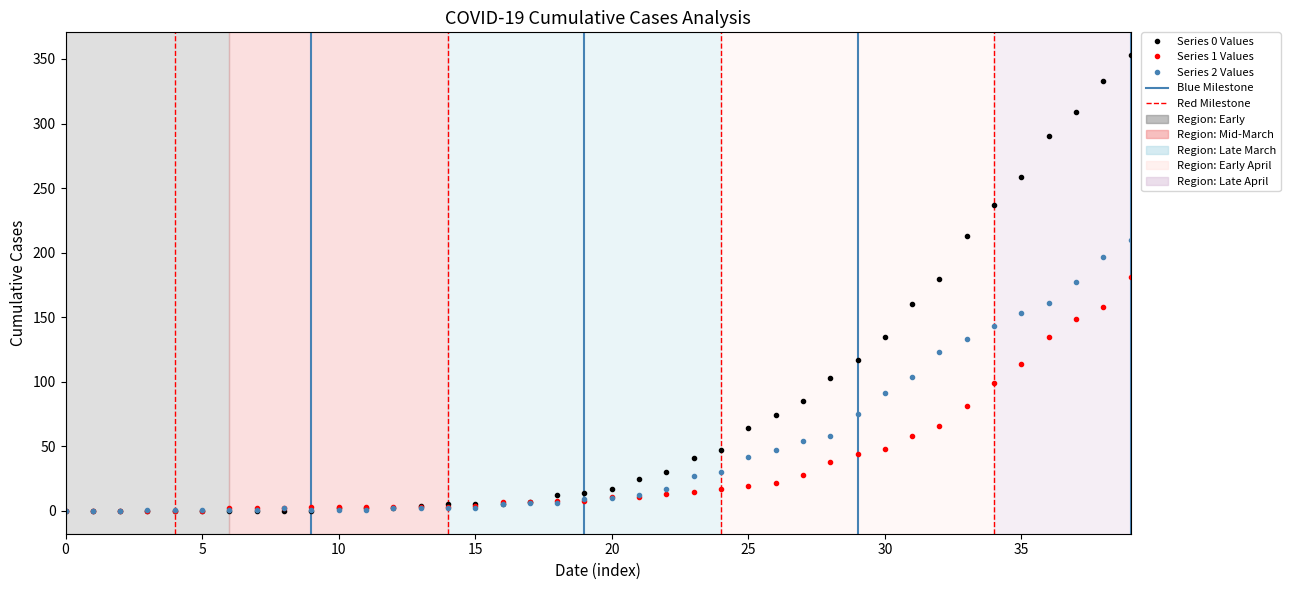

List the series in order of their overall mean, highest first.

Series 0 Values, Series 2 Values, Series 1 Values